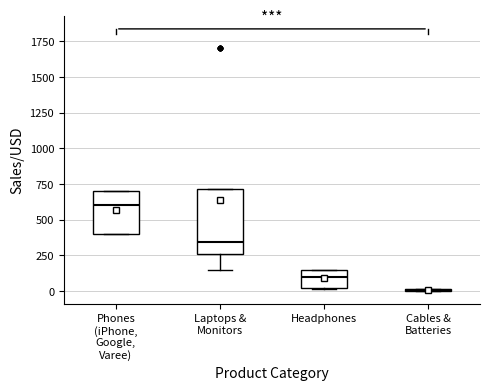

Which box is the tallest, from its lower edge to its upper edge?

Laptops & Monitors